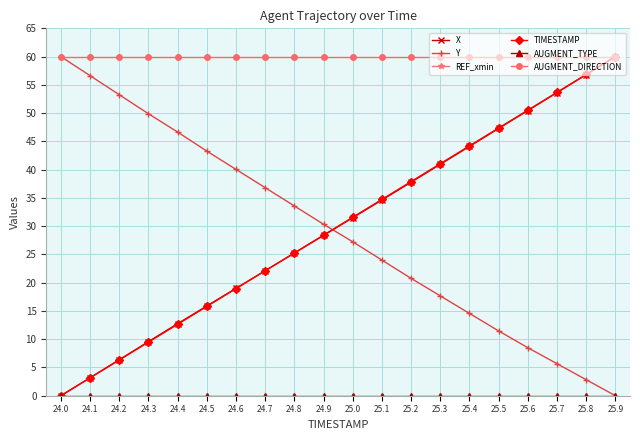

Which series has the widest spread of values?

X